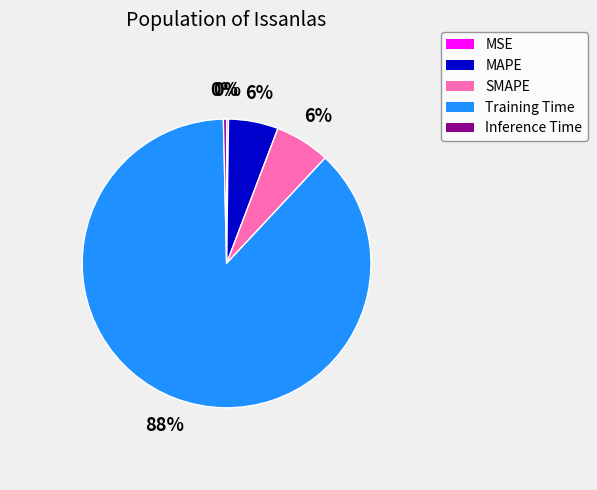

Approximately how many times larger is the value at SMAPE compared to Training Time?

0.1